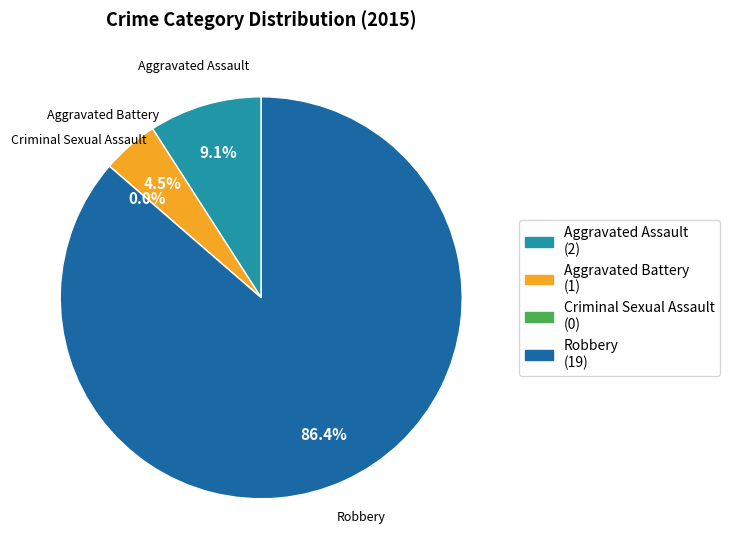

To the nearest percent, what is the average slice percentage?

25%